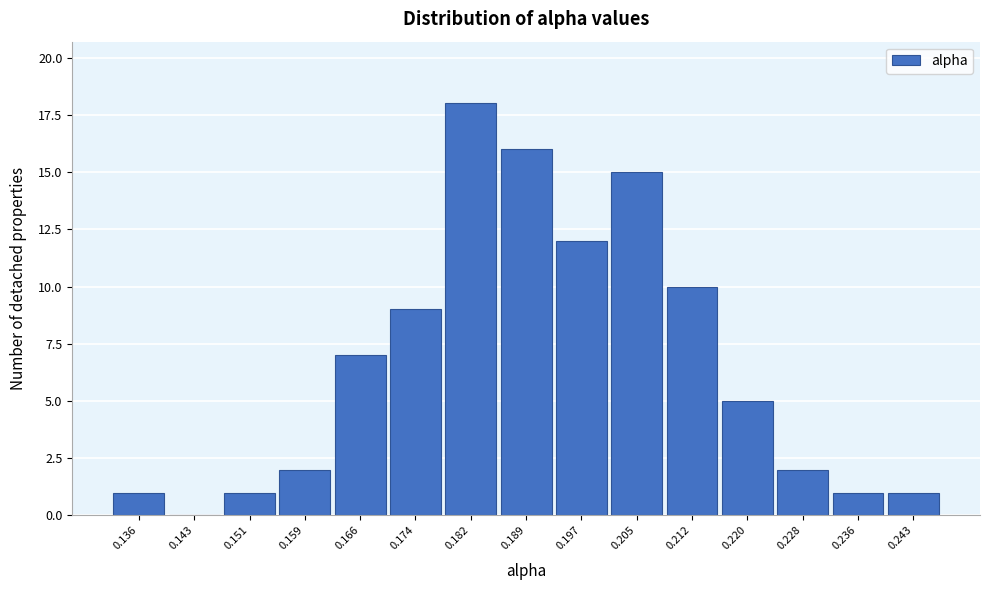

Reading left to right, transcribe all the data shown in this chart.

0.136=1	0.143=0	0.151=1	0.159=2	0.166=7	0.174=9	0.182=18	0.189=16	0.197=12	0.205=15	0.212=10	0.220=5	0.228=2	0.236=1	0.243=1